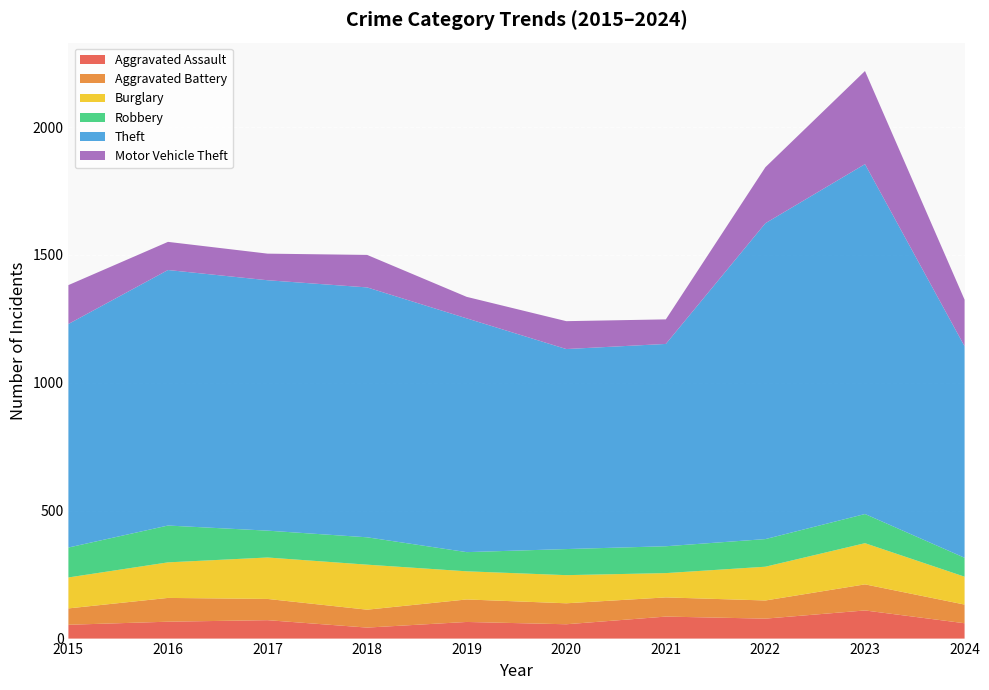

Reading left to right, list all the values displayed in this chart.

Aggravated Assault: 54	66	72	43	65	56	86	78	110	60
Aggravated Battery: 64	93	83	70	88	82	75	71	102	73
Burglary: 121	139	162	176	110	110	95	132	161	109
Robbery: 117	144	105	107	75	102	105	108	114	74
Theft: 874	999	979	977	914	782	791	1235	1368	827
Motor Vehicle Theft: 152	110	104	127	84	109	96	219	364	182